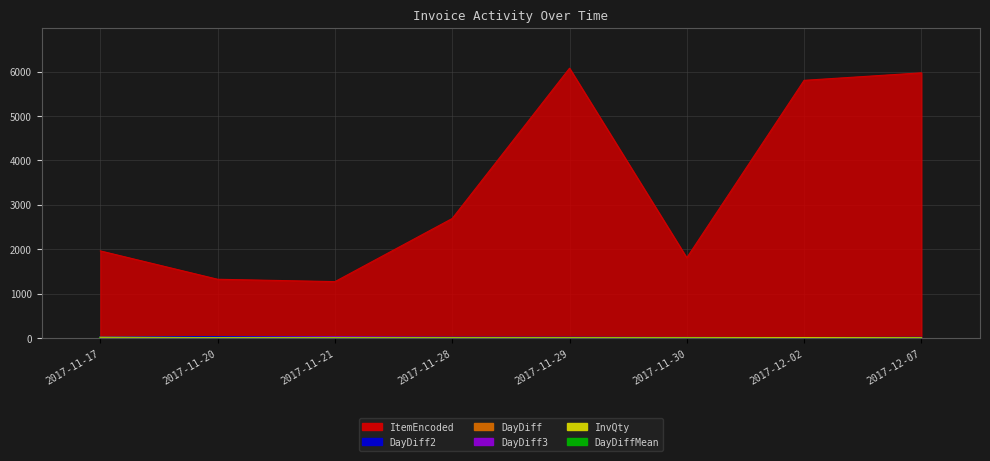

True or false: DayDiff has a value of 21 at 2017-11-17.

True